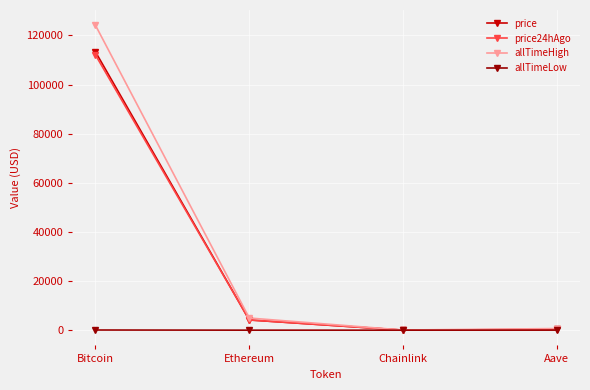

Rank the series by their maximum value, from highest to lowest.

allTimeHigh, price, price24hAgo, allTimeLow